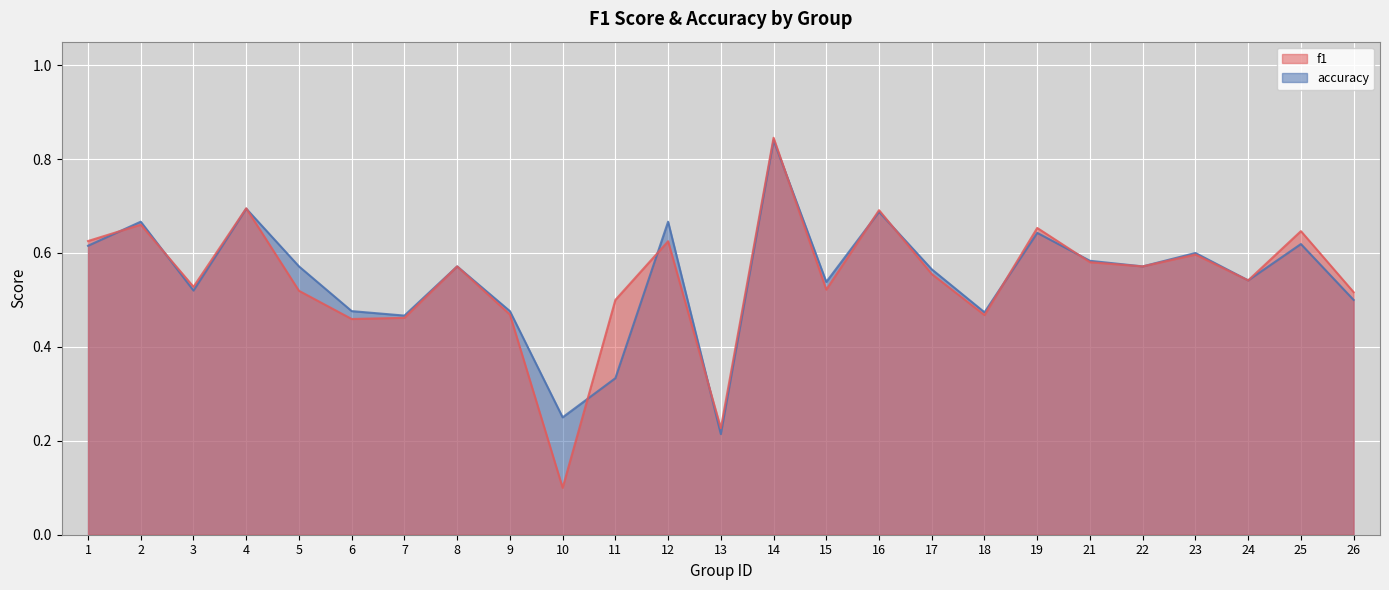

Reading left to right, extract all data points from this chart.

f1: 1=0.6	2=0.7	3=0.5	4=0.7	5=0.5	6=0.5	7=0.5	8=0.6	9=0.5	10=0.1	11=0.5	12=0.6	13=0.2	14=0.8	15=0.5	16=0.7	17=0.6	18=0.5	19=0.7	21=0.6	22=0.6	23=0.6	24=0.5	25=0.6	26=0.5
accuracy: 1=0.6	2=0.7	3=0.5	4=0.7	5=0.6	6=0.5	7=0.5	8=0.6	9=0.5	10=0.2	11=0.3	12=0.7	13=0.2	14=0.8	15=0.5	16=0.7	17=0.6	18=0.5	19=0.6	21=0.6	22=0.6	23=0.6	24=0.5	25=0.6	26=0.5